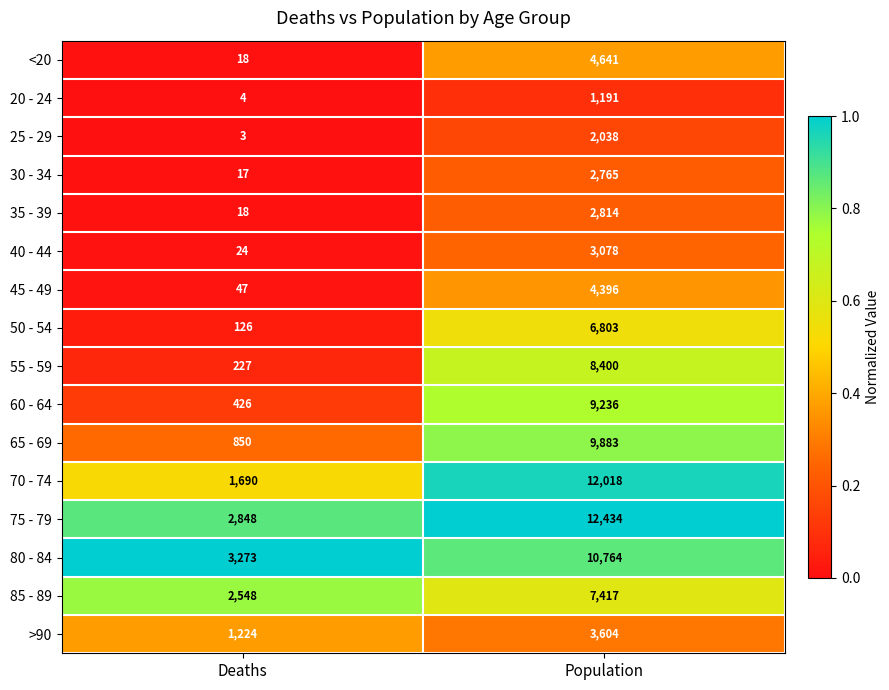

What is the greatest value displayed?

12434